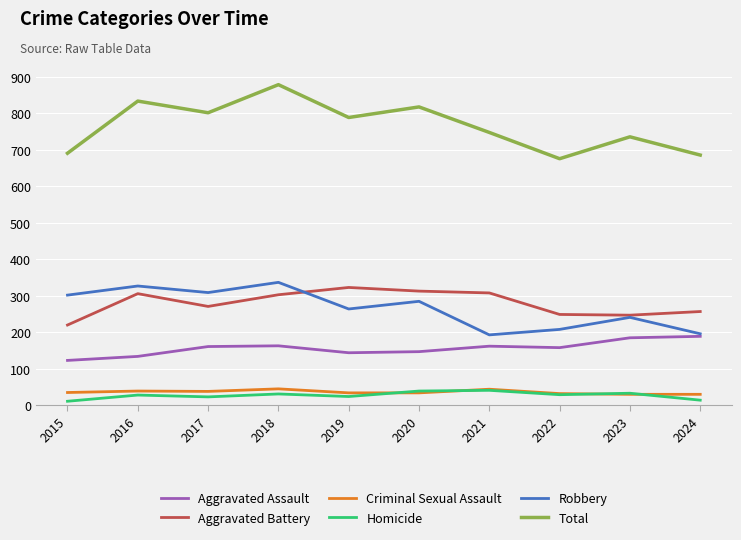

The Aggravated Assault series shows 162 at 2021. True or false?

True